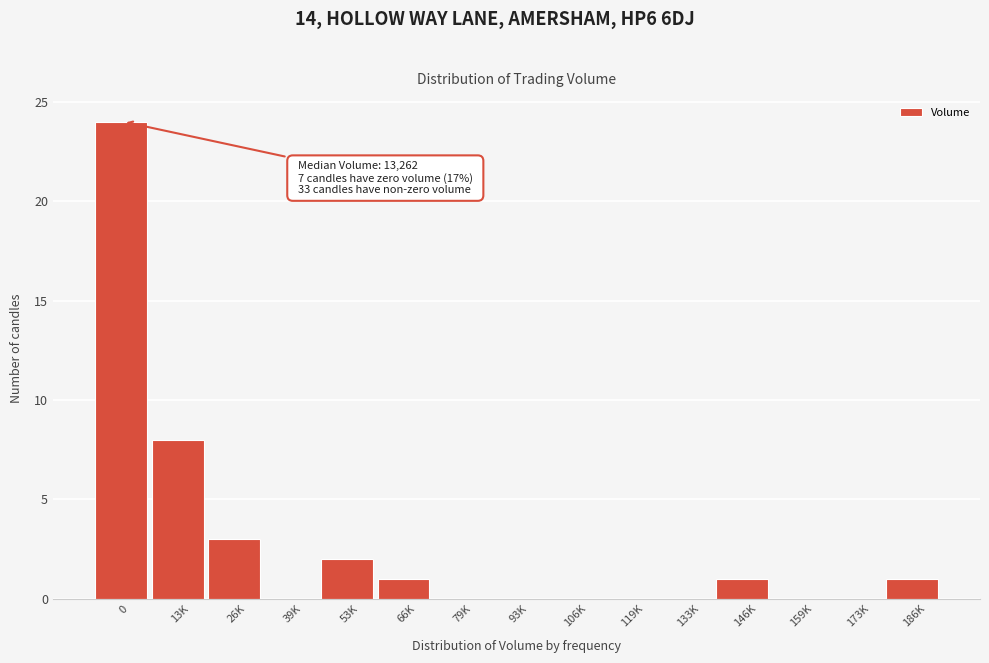

Reading left to right, list all the values displayed in this chart.

0=24	13K=8	26K=3	39K=0	53K=2	66K=1	79K=0	93K=0	106K=0	119K=0	133K=0	146K=1	159K=0	173K=0	186K=1